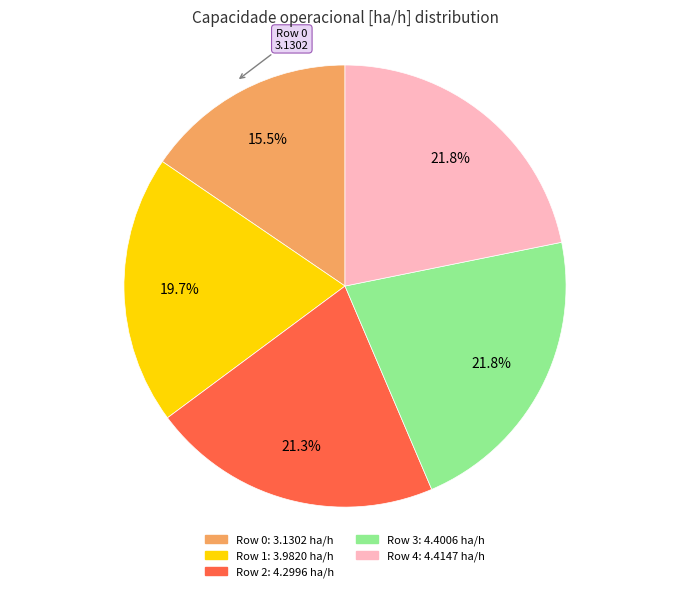

How many slices are in this pie chart?

5